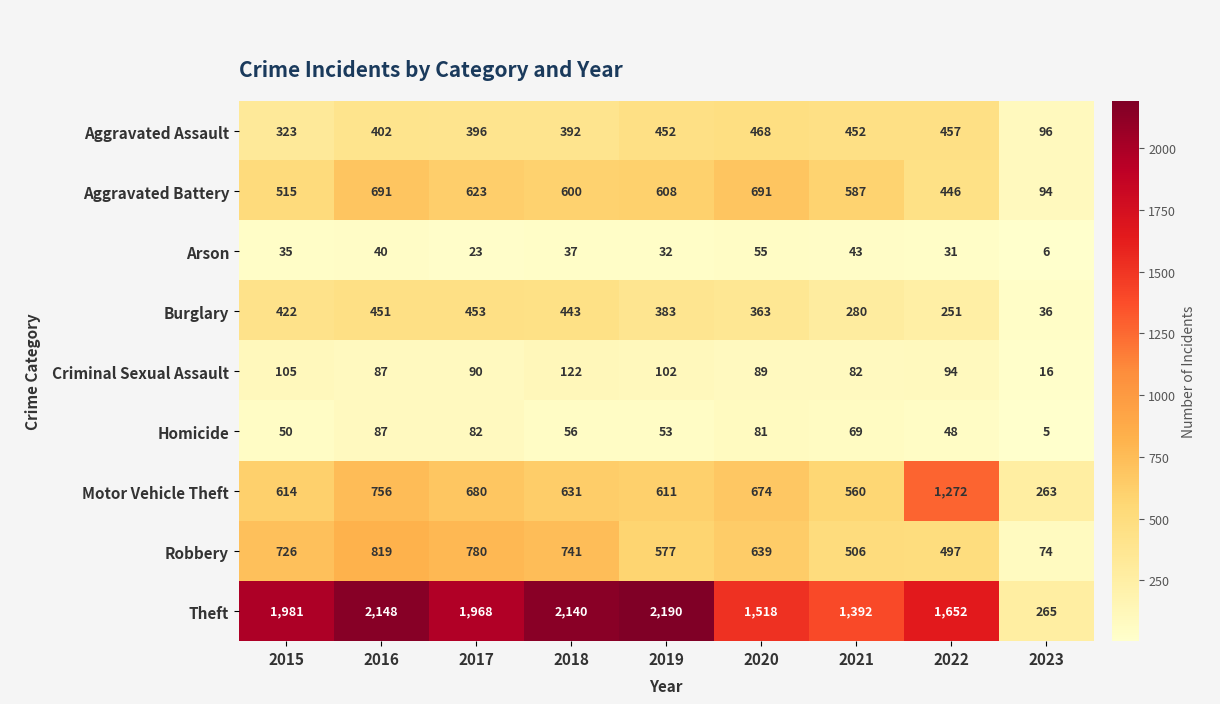

The value of Criminal Sexual Assault at 2020 is 159. True or false?

False